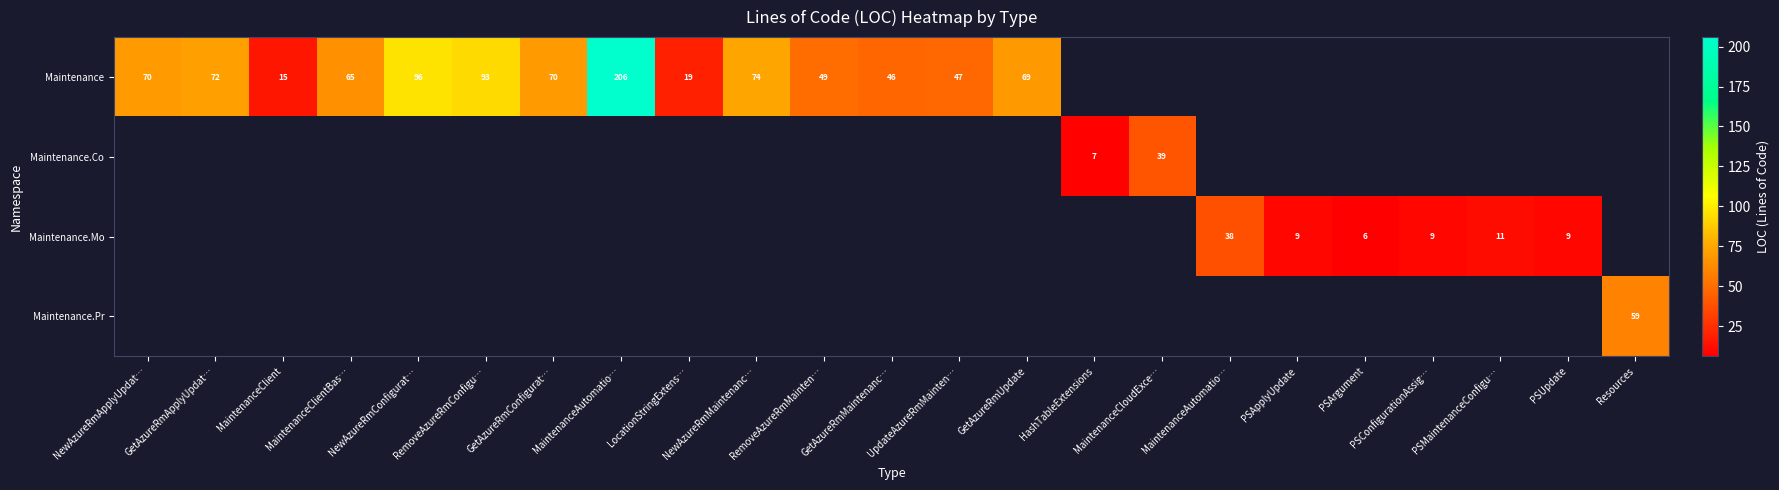

Which series has the widest spread of values?

Maintenance